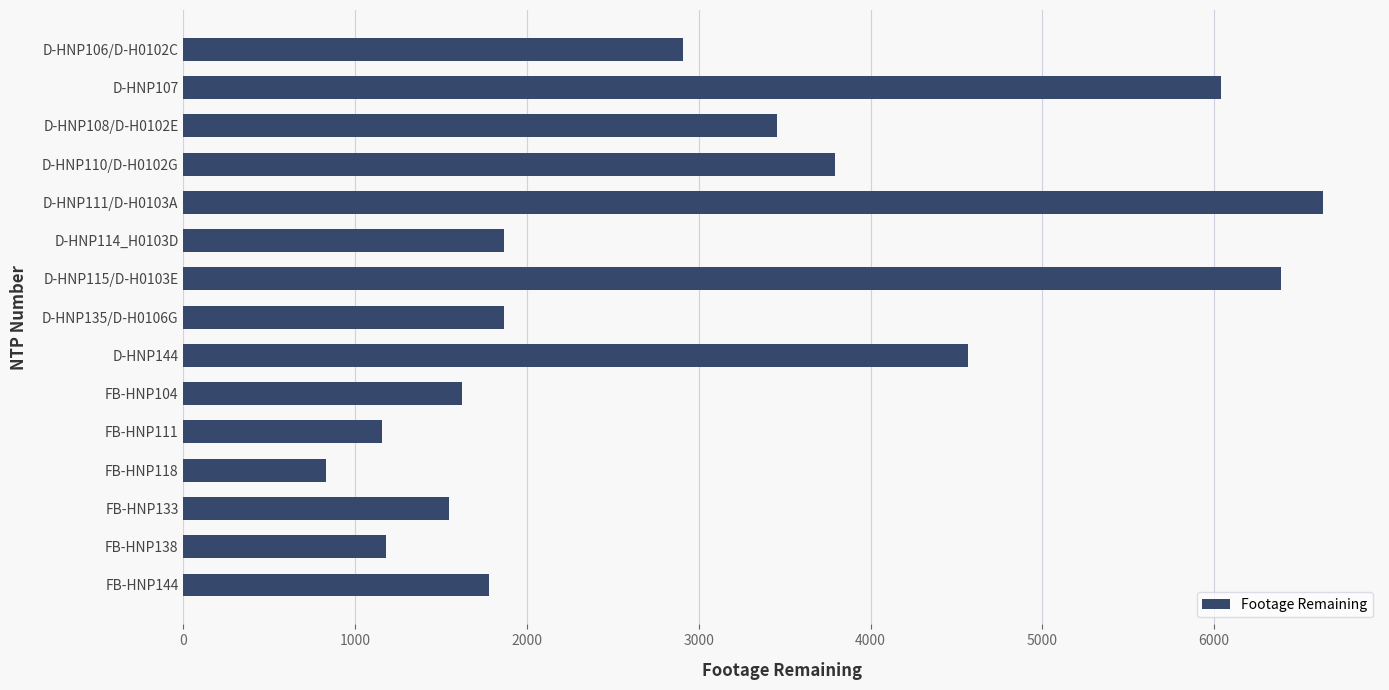

Read the value at D-HNP110/D-H0102G.

3796